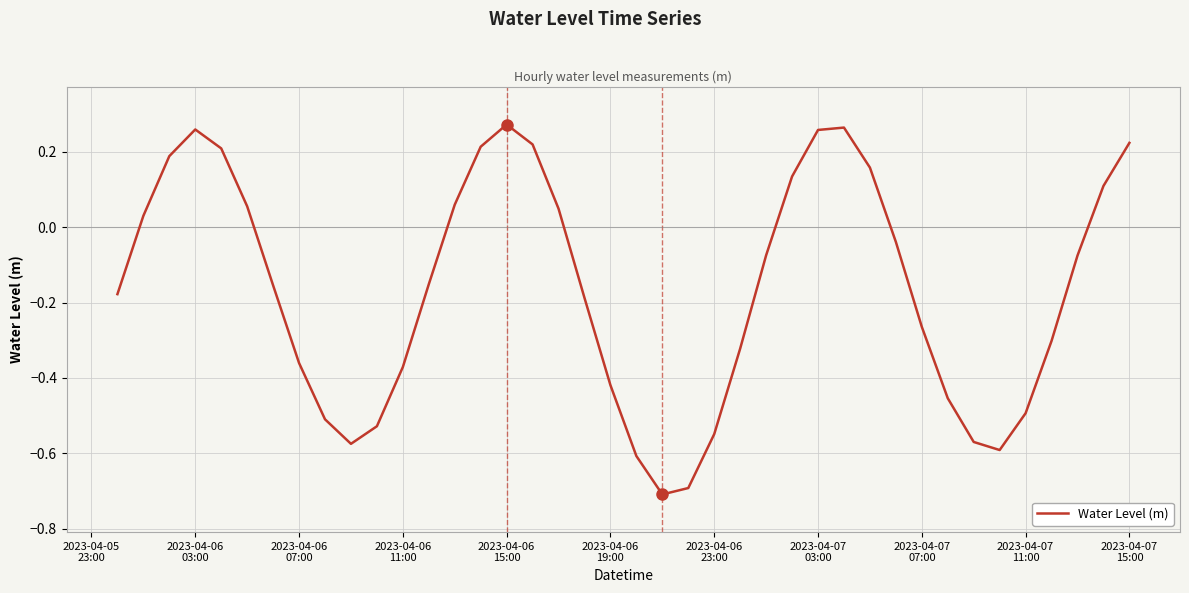

What is the minimum value shown in the chart?

-0.7